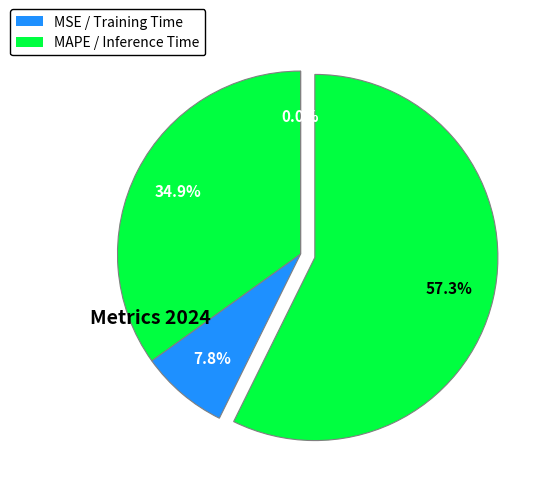

Is there any slice that represents more than half of the pie?

Yes